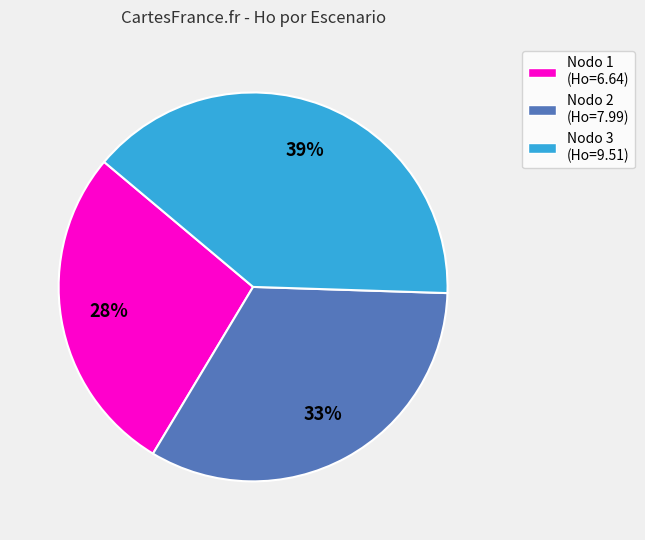

Is there any slice that represents more than half of the pie?

No